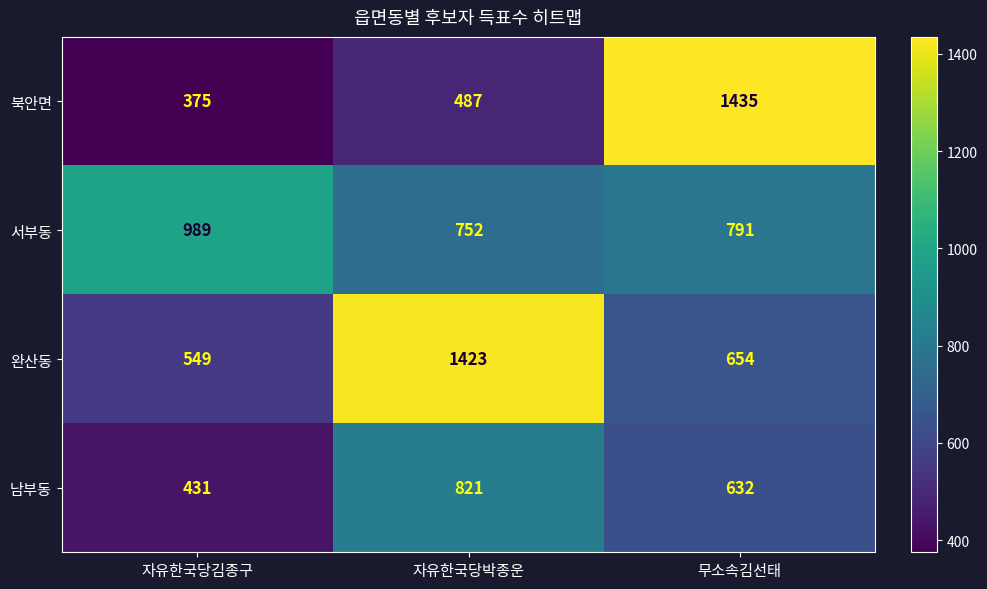

The value of 서부동 at 자유한국당박종운 is 752. True or false?

True